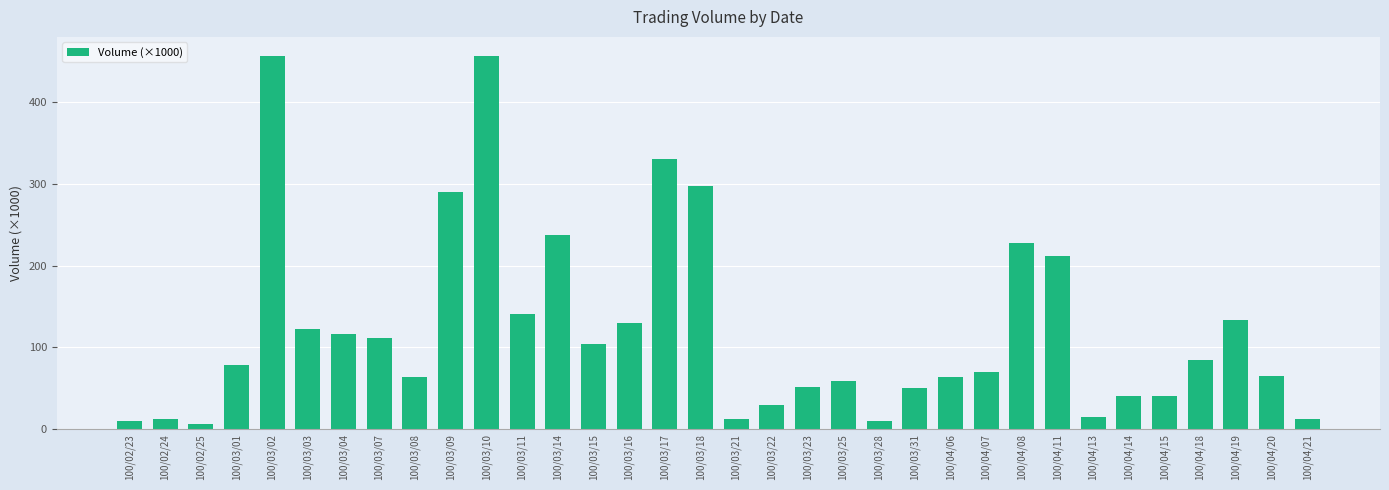

How many data points are less than 78?

17